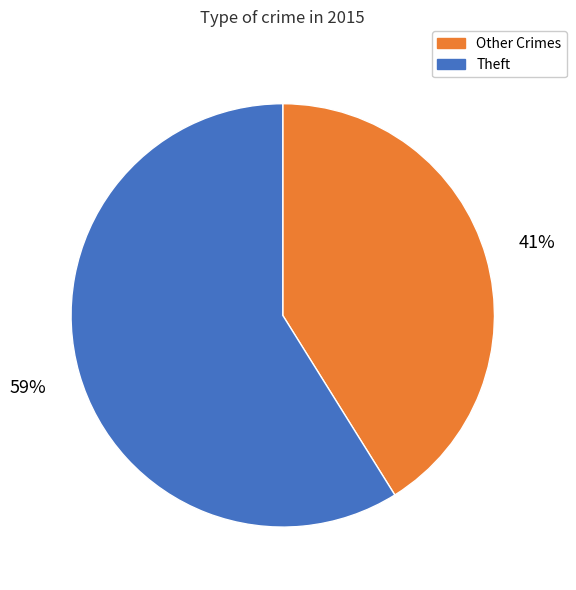

Is there a majority slice in this chart?

Yes